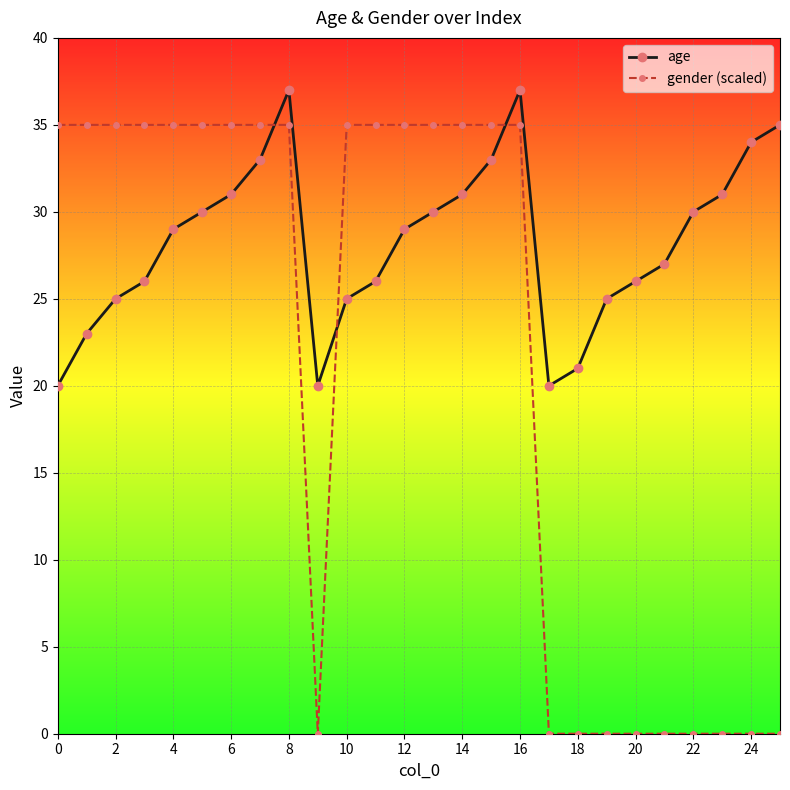

How many interior local peaks does the age series have?

2